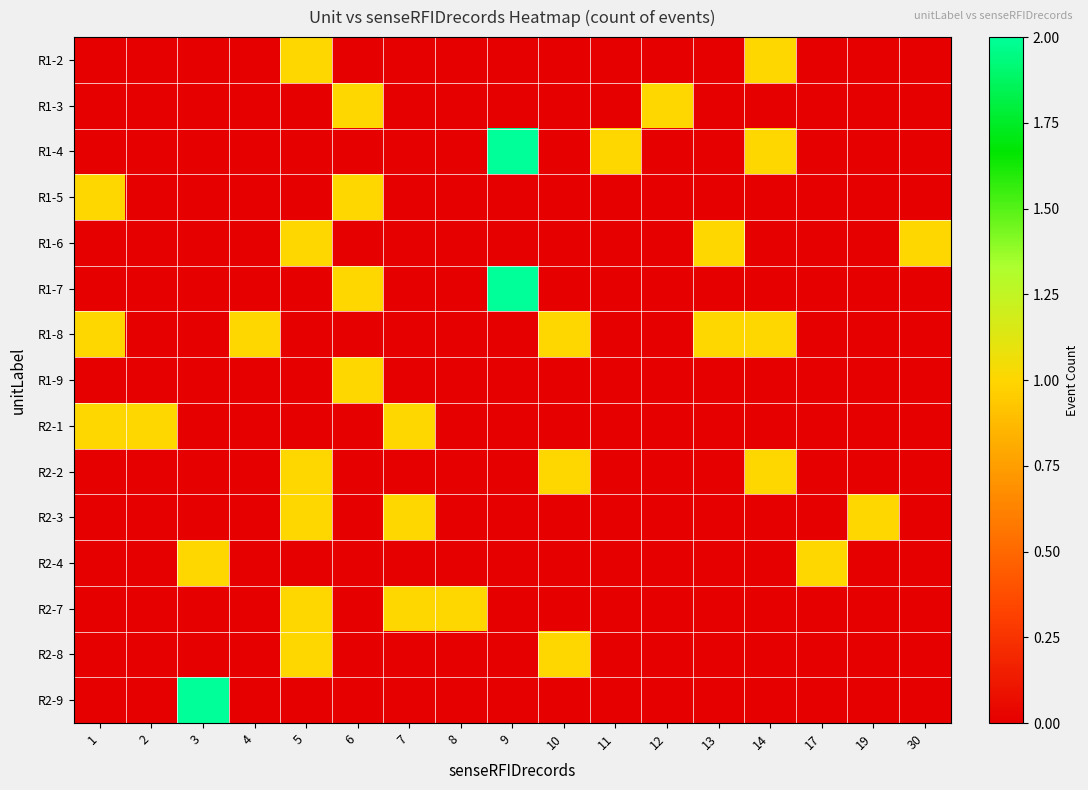

What is the total value across all series at 19?

1